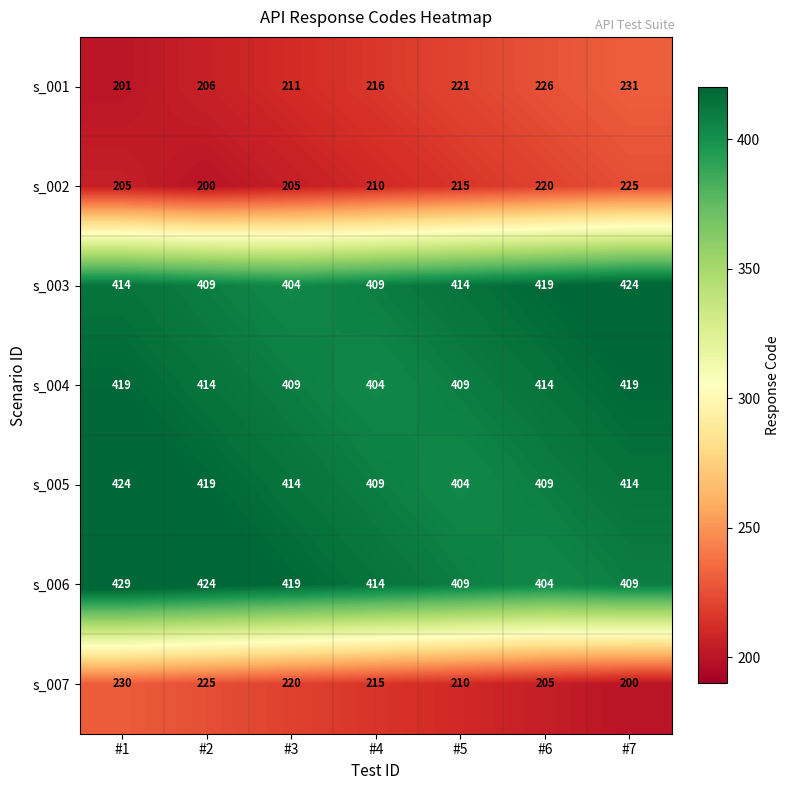

What is the maximum value for s_004?

419